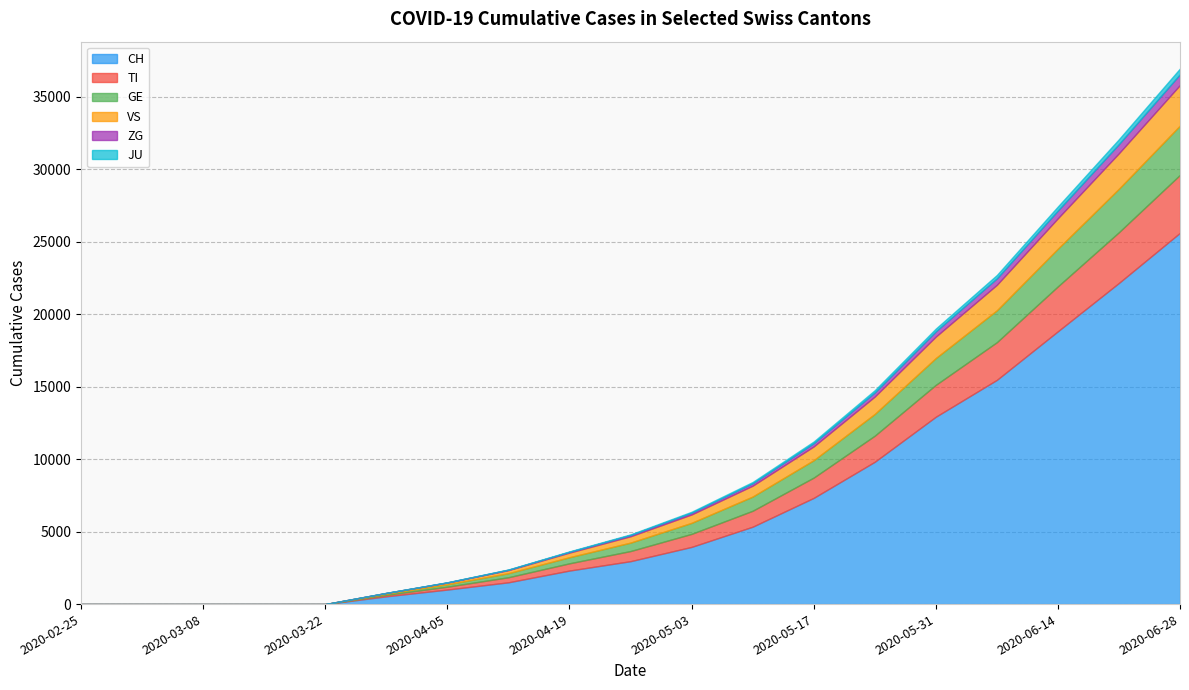

What is the maximum value shown in the chart?

25622